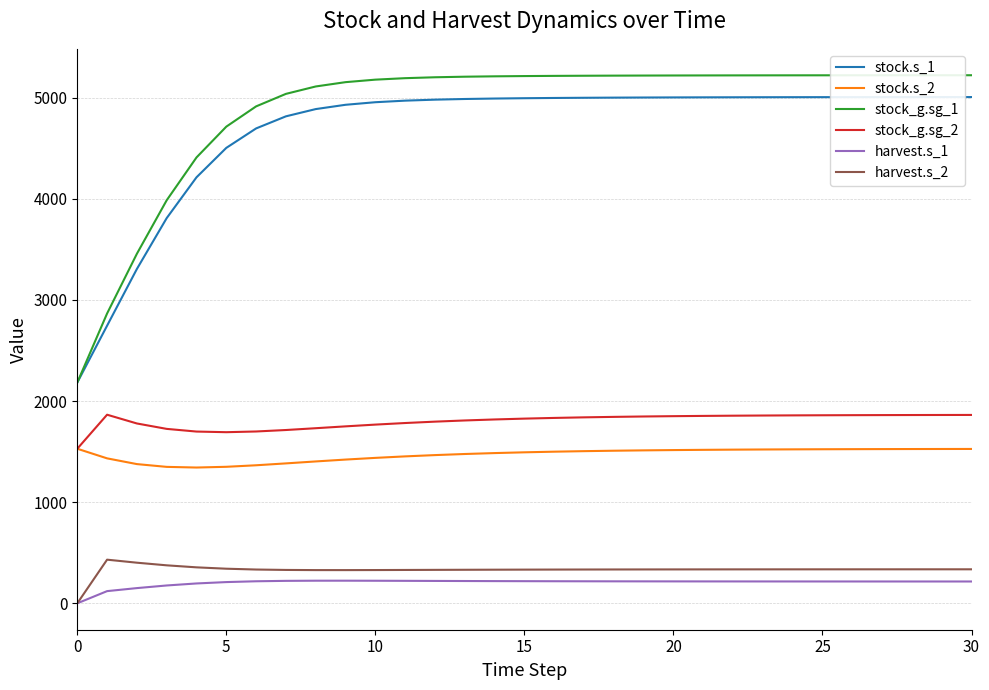

True or false: harvest.s_2 and stock.s_2 cross at least once.

False